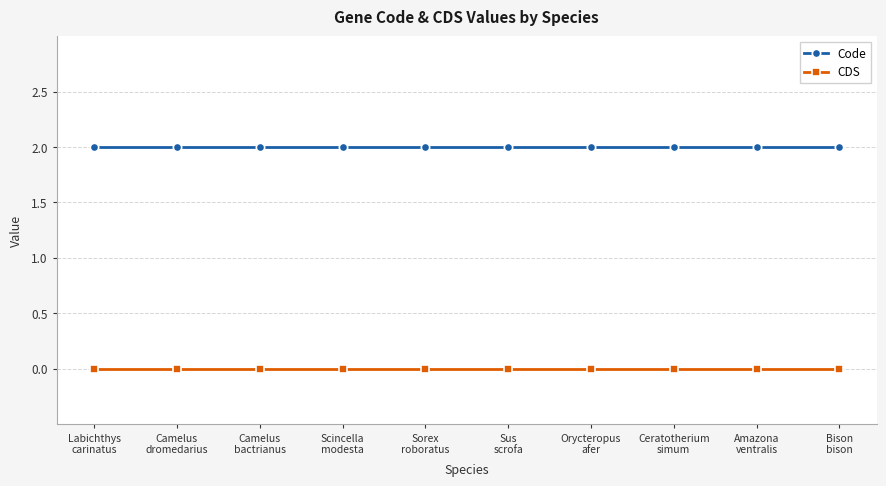

Reading right to left, what are all the values shown in this chart?

Code: Bison
bison=2	Amazona
ventralis=2	Ceratotherium
simum=2	Orycteropus
afer=2	Sus
scrofa=2	Sorex
roboratus=2	Scincella
modesta=2	Camelus
bactrianus=2	Camelus
dromedarius=2	Labichthys
carinatus=2
CDS: Bison
bison=0	Amazona
ventralis=0	Ceratotherium
simum=0	Orycteropus
afer=0	Sus
scrofa=0	Sorex
roboratus=0	Scincella
modesta=0	Camelus
bactrianus=0	Camelus
dromedarius=0	Labichthys
carinatus=0